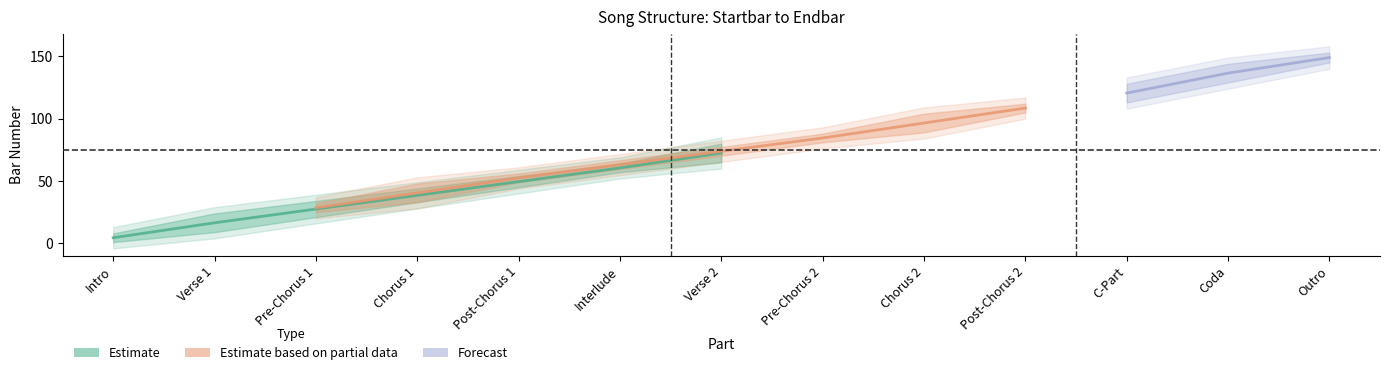

How many lines are shown in the chart?

3